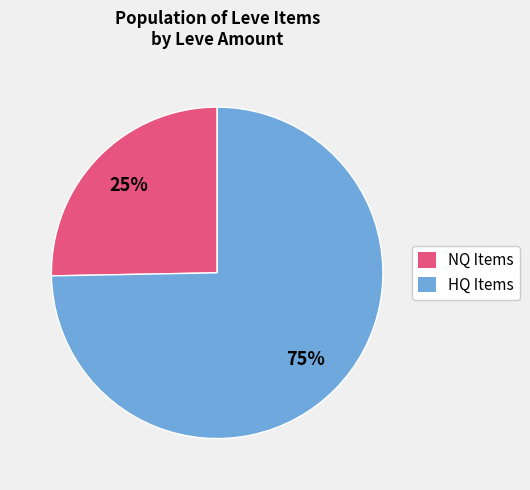

What is the smallest slice in the pie chart?

NQ Items